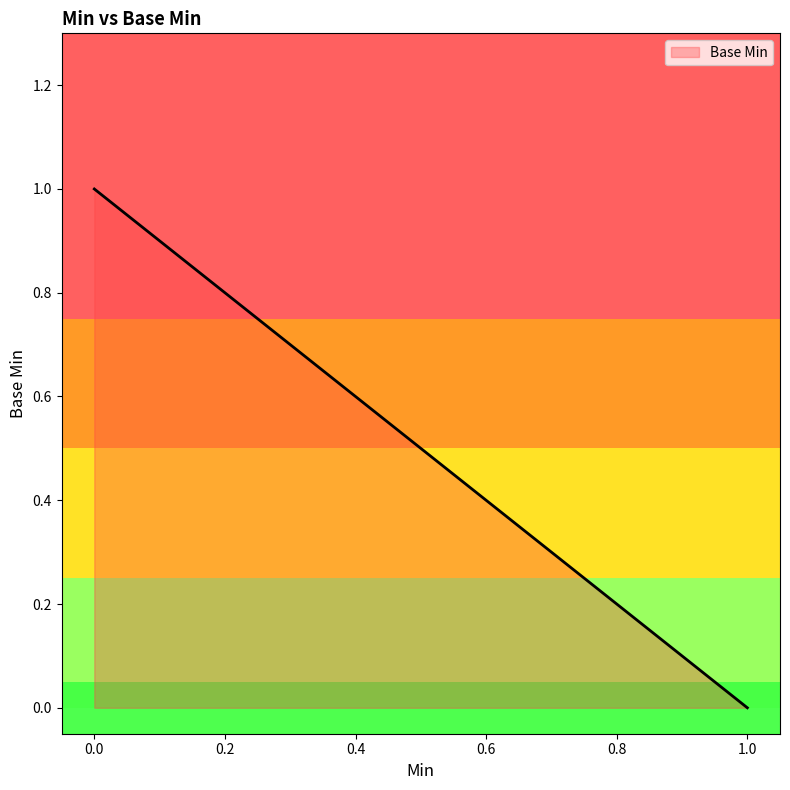

What is the greatest value displayed?

1